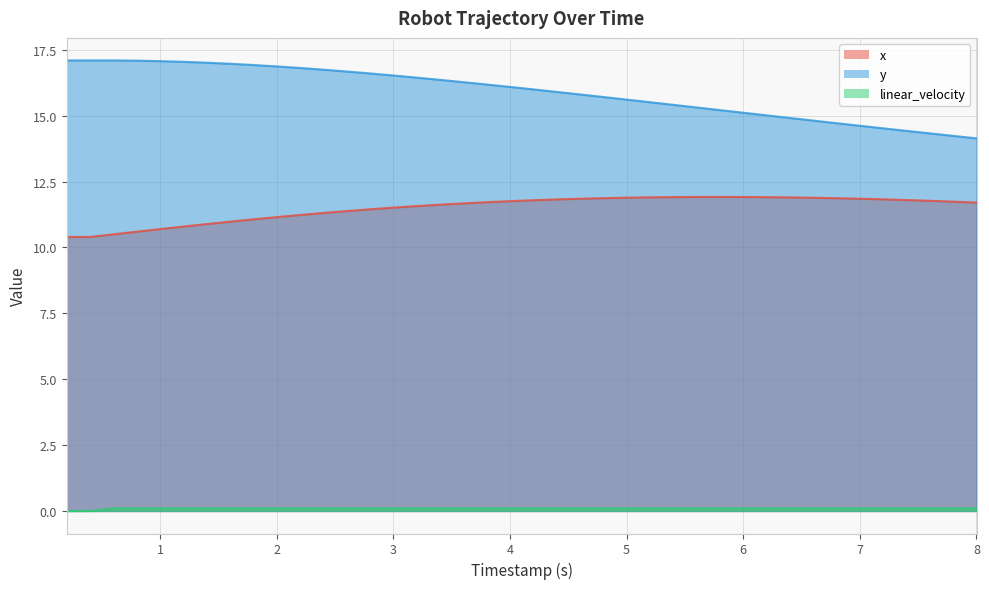

True or false: x has a value of 4.9 at 2.

False